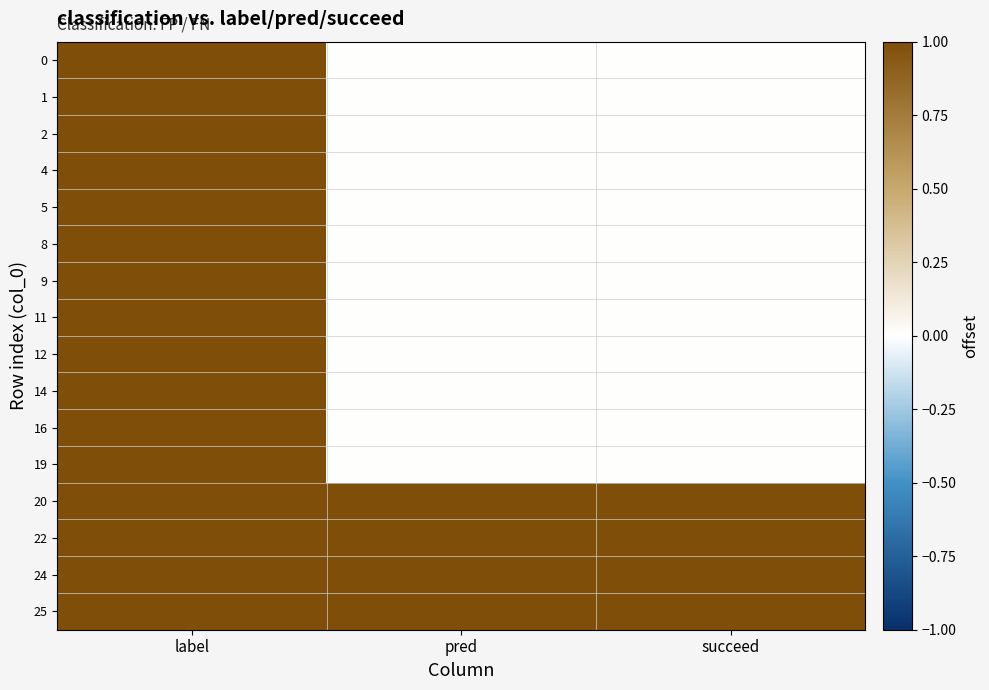

At which category is the sum across all series the highest?

label